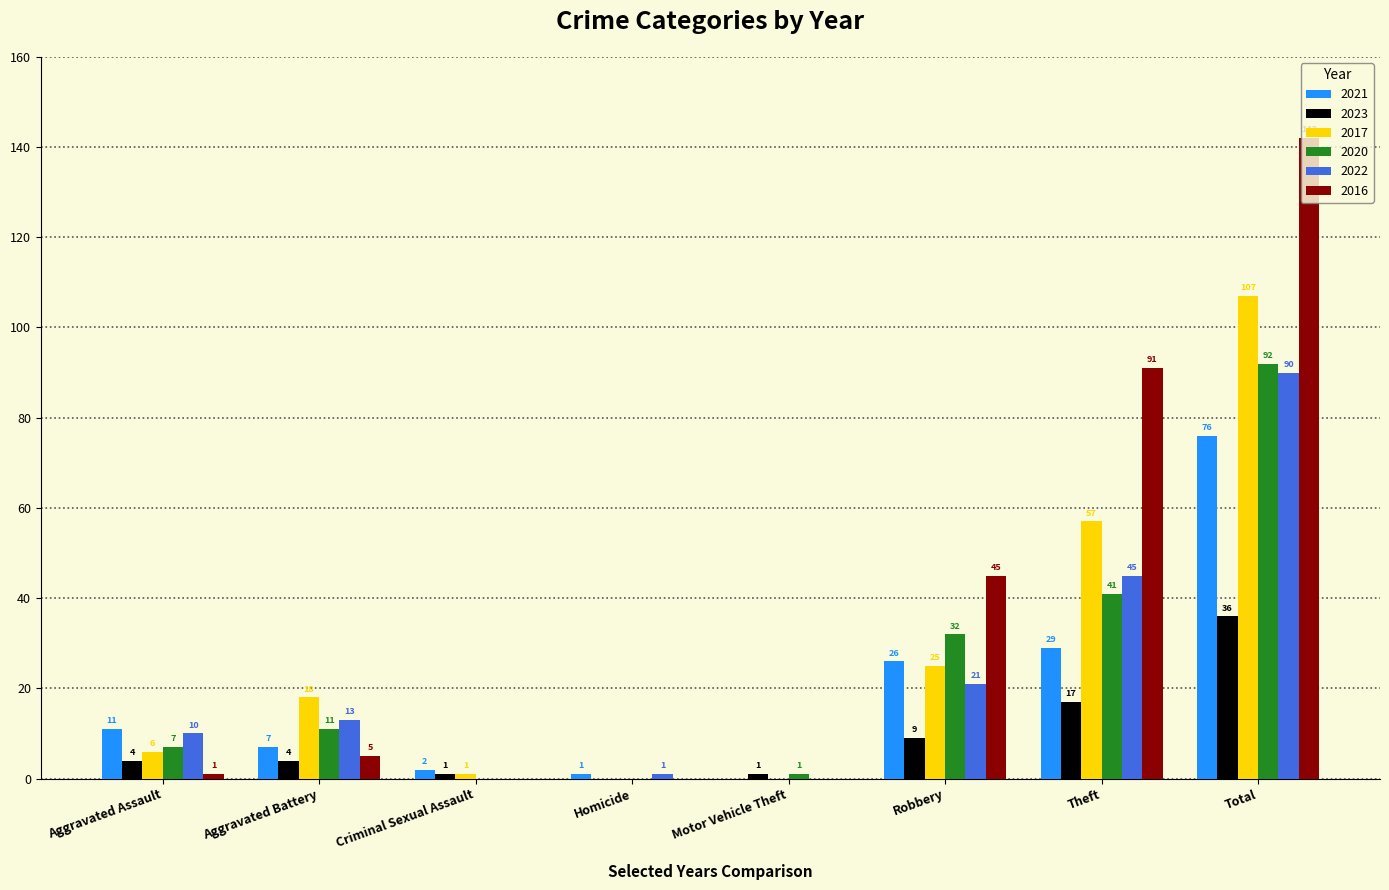

Reading left to right, what are all the values shown in this chart?

2021: 11	7	2	1	0	26	29	76
2023: 4	4	1	0	1	9	17	36
2017: 6	18	1	0	0	25	57	107
2020: 7	11	0	0	1	32	41	92
2022: 10	13	0	1	0	21	45	90
2016: 1	5	0	0	0	45	91	142